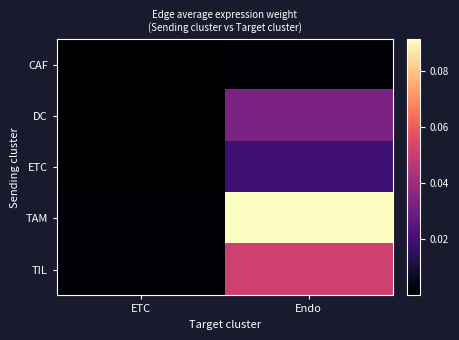

Which series has the widest spread of values?

TAM